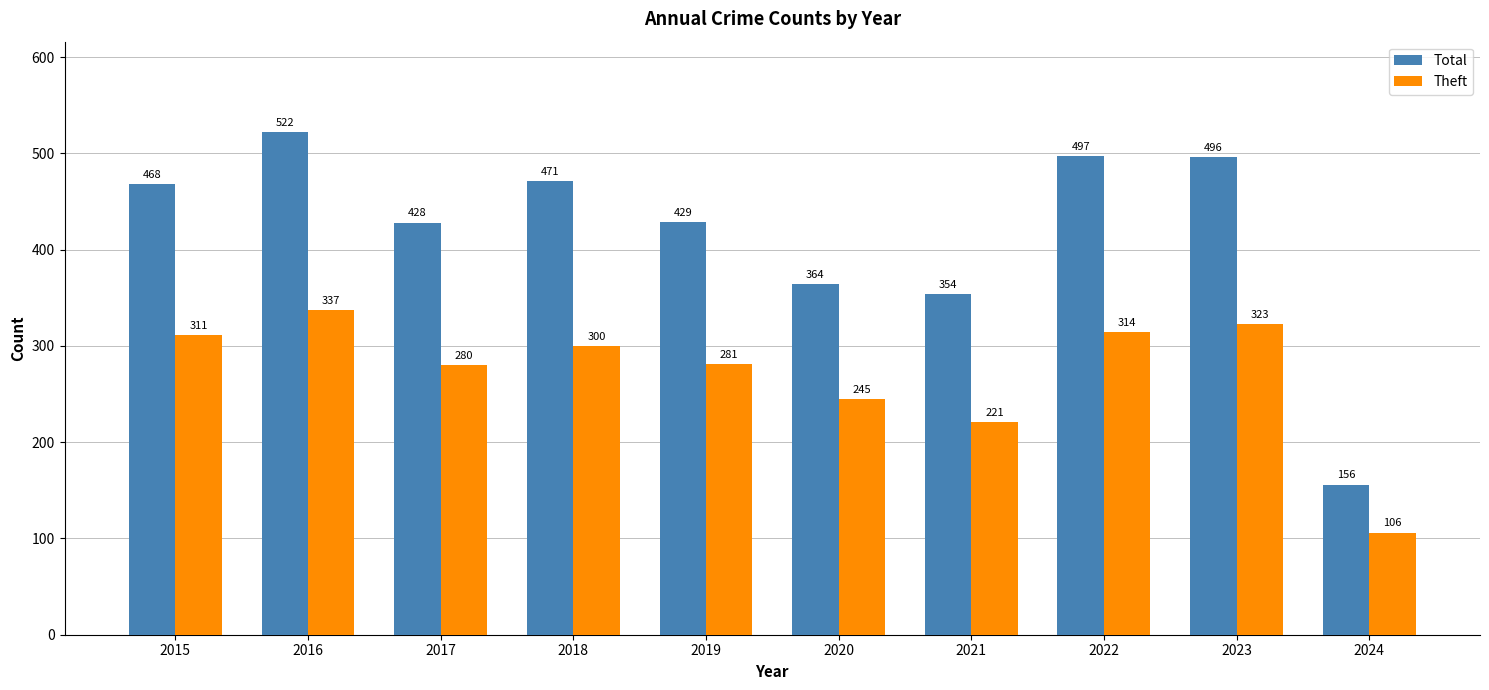

Between 2018 and 2022, which series saw the biggest shift?

Total